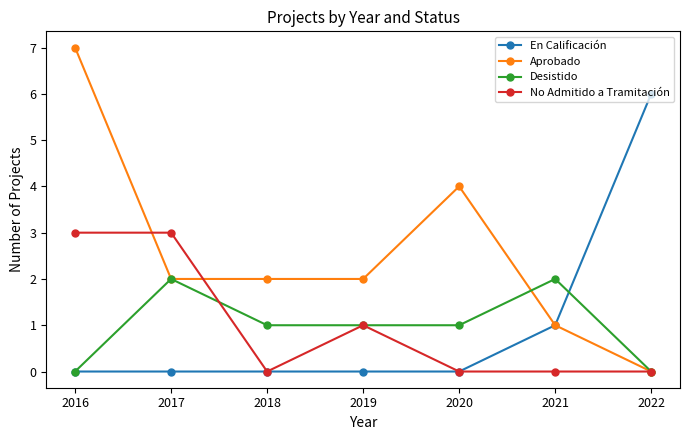

The Aprobado series shows 0 at 2021. True or false?

False